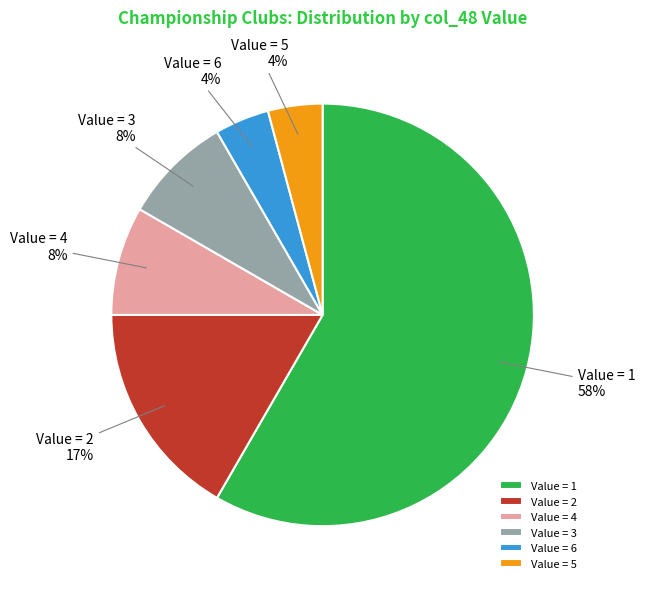

How many segments does this pie chart have?

6